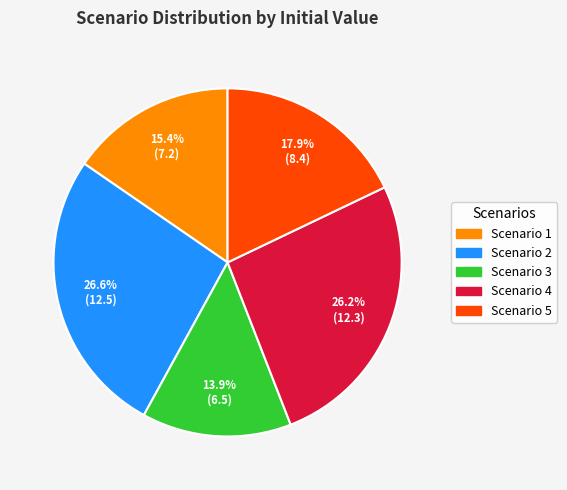

What percentage is the Scenario 3 slice, to the nearest percent?

14%